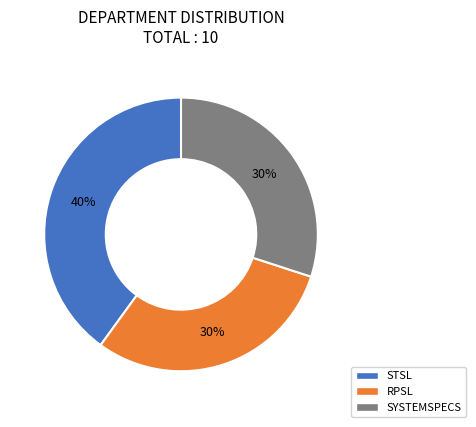

To the nearest percent, what is the combined percentage of STSL and RPSL?

70%